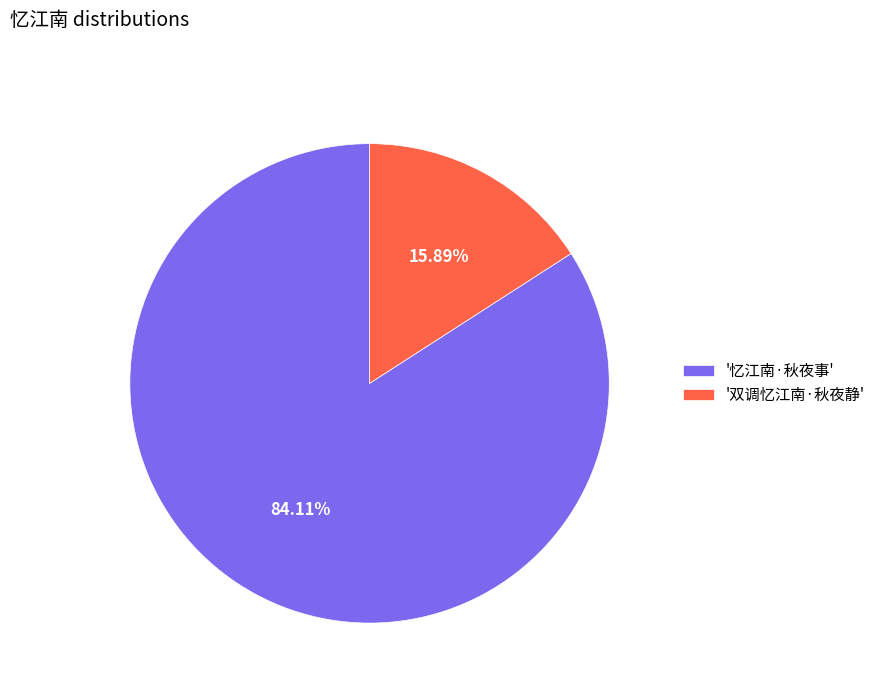

Which category accounts for the majority?

'忆江南·秋夜事'